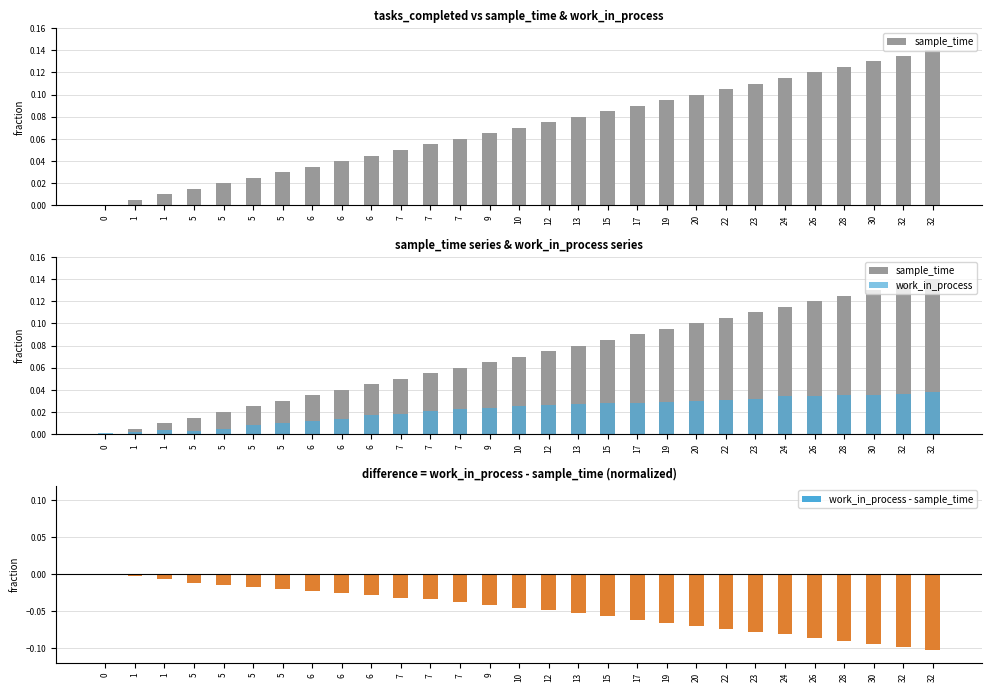

Does the chart contain stacked bars?

No